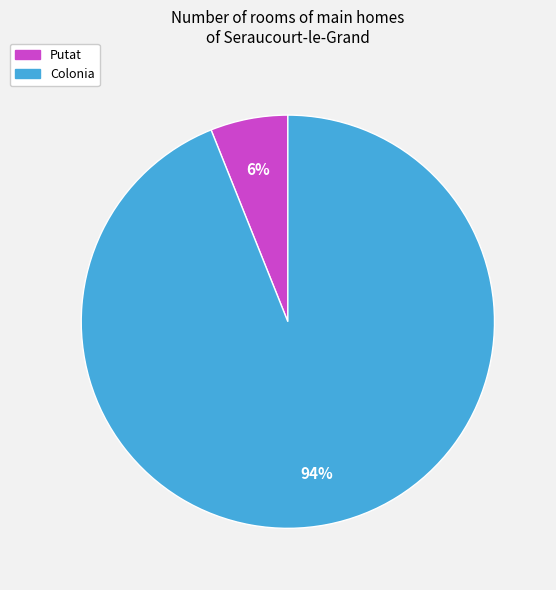

How many segments does this pie chart have?

2